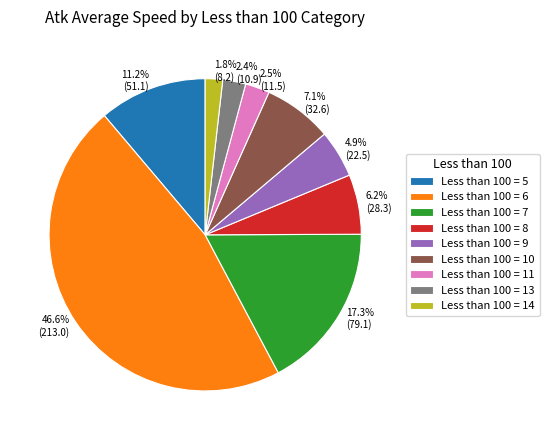

Does any single category account for the majority?

No